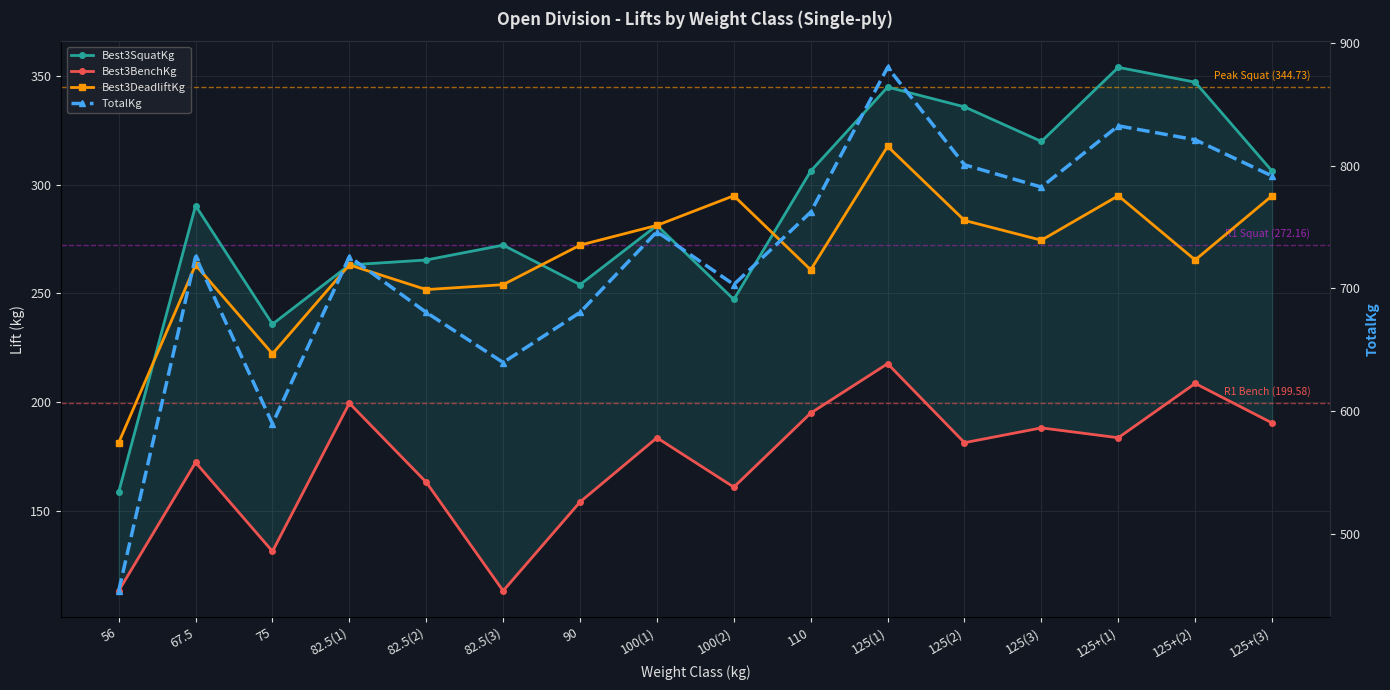

What is the highest value of the Best3SquatKg series?

353.8